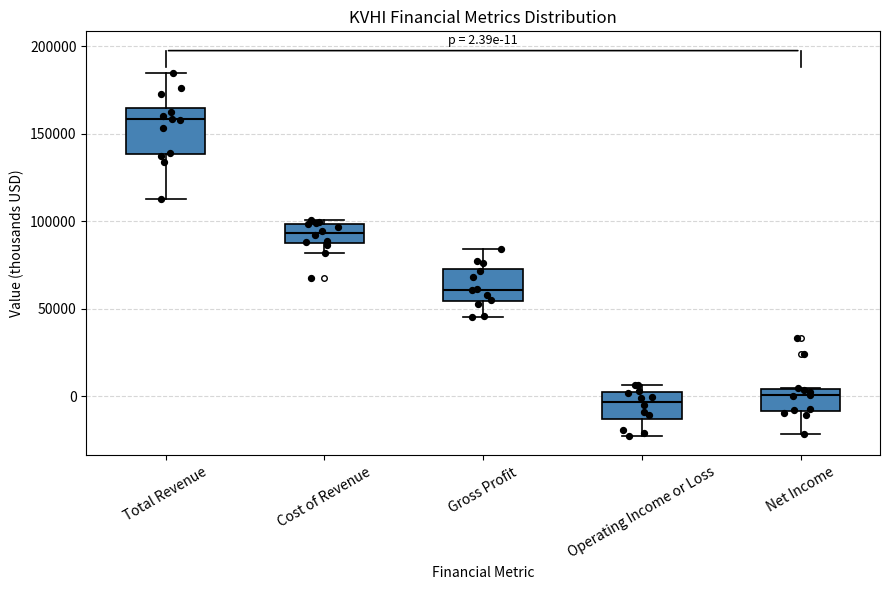

Which box has the highest median line?

Total Revenue